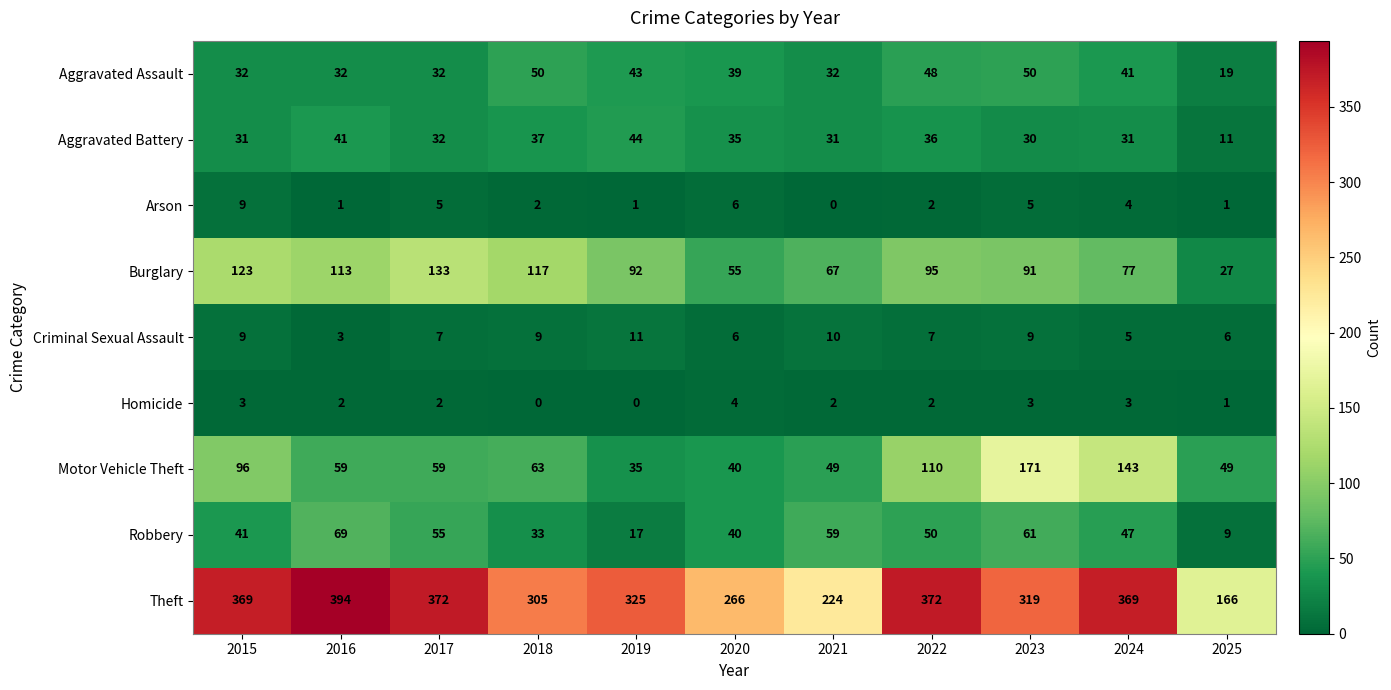

What is the average value of the Arson series?

3